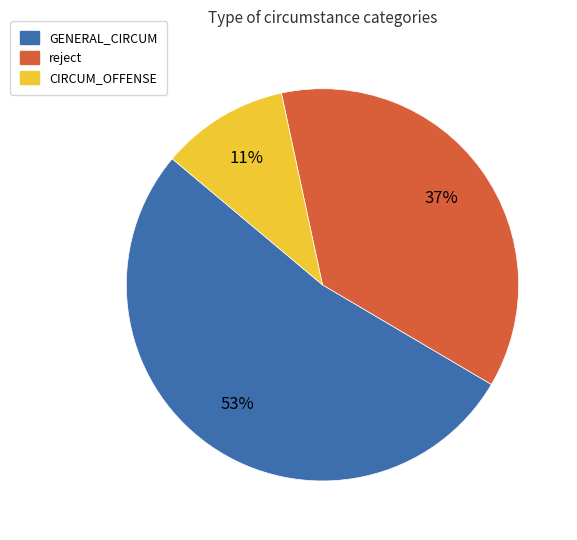

Combined, do reject and CIRCUM_OFFENSE account for over 50%?

No